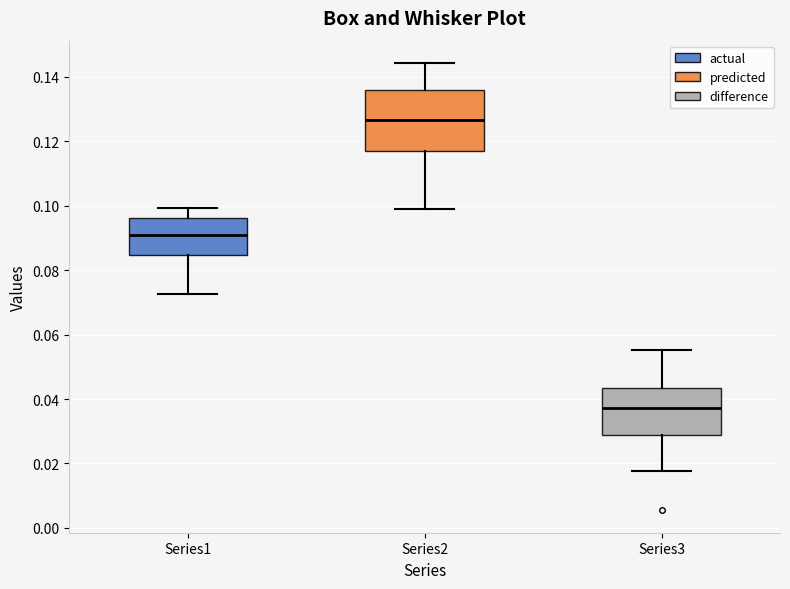

Where does the lower whisker of the box for Series1 end on the y-axis? The values are not printed on the chart, so give them approximately, as read against the axis.

0.072